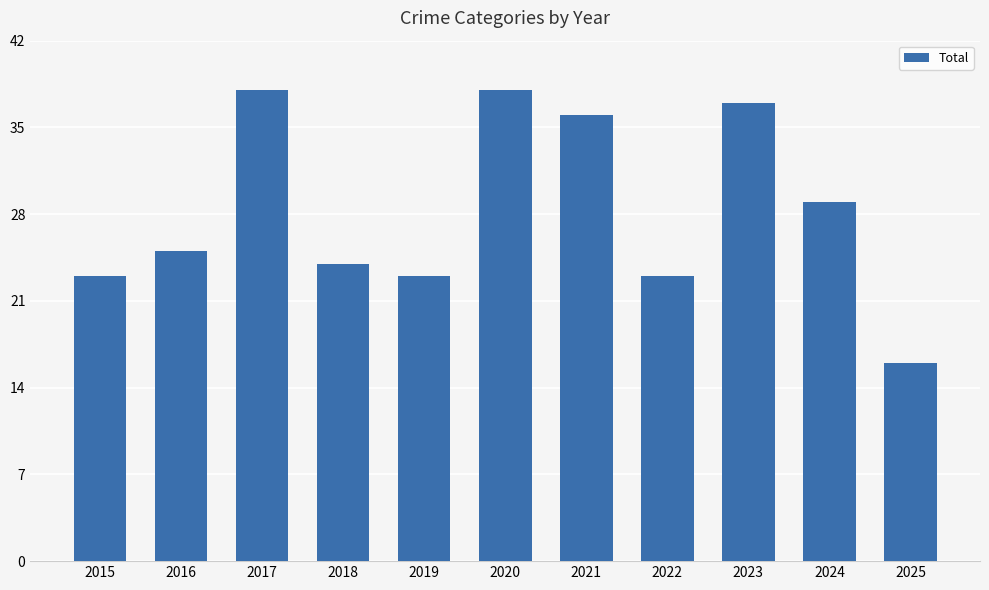

What is the change in value from 2019 to 2025?

-7